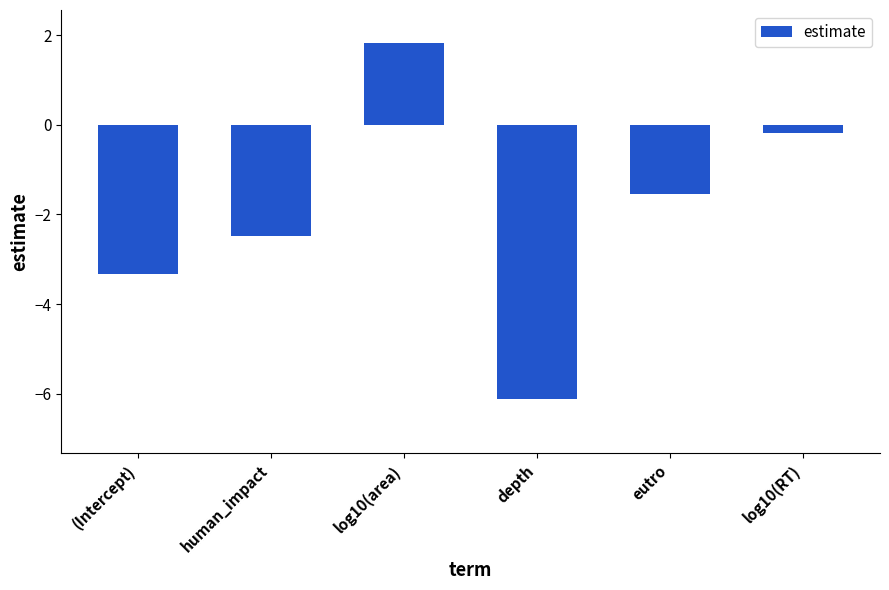

Is it true that the value at (Intercept) is -3.3?

True